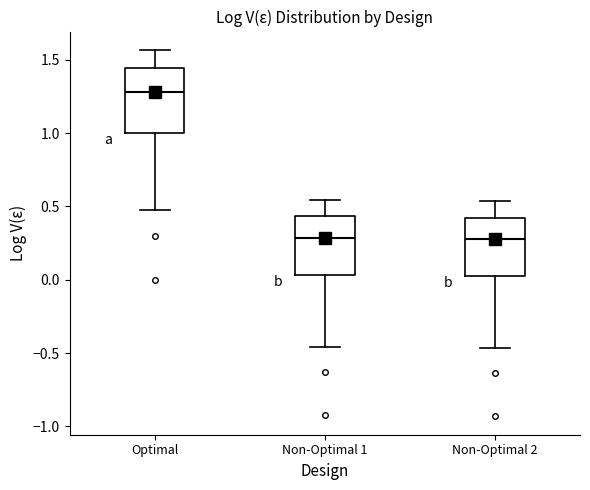

Reading left to right, transcribe this box plot: for each box, give where its median line is, the range the box spans, and where its two whiskers end, as read against the y-axis. The values are not printed on the chart, so give them approximately, as read against the axis.

Optimal: median 1.30, box 1.00 to 1.45, whiskers 0.50 to 1.55
Non-Optimal 1: median 0.30, box 0.05 to 0.45, whiskers -0.45 to 0.55
Non-Optimal 2: median 0.30, box 0.00 to 0.40, whiskers -0.45 to 0.55